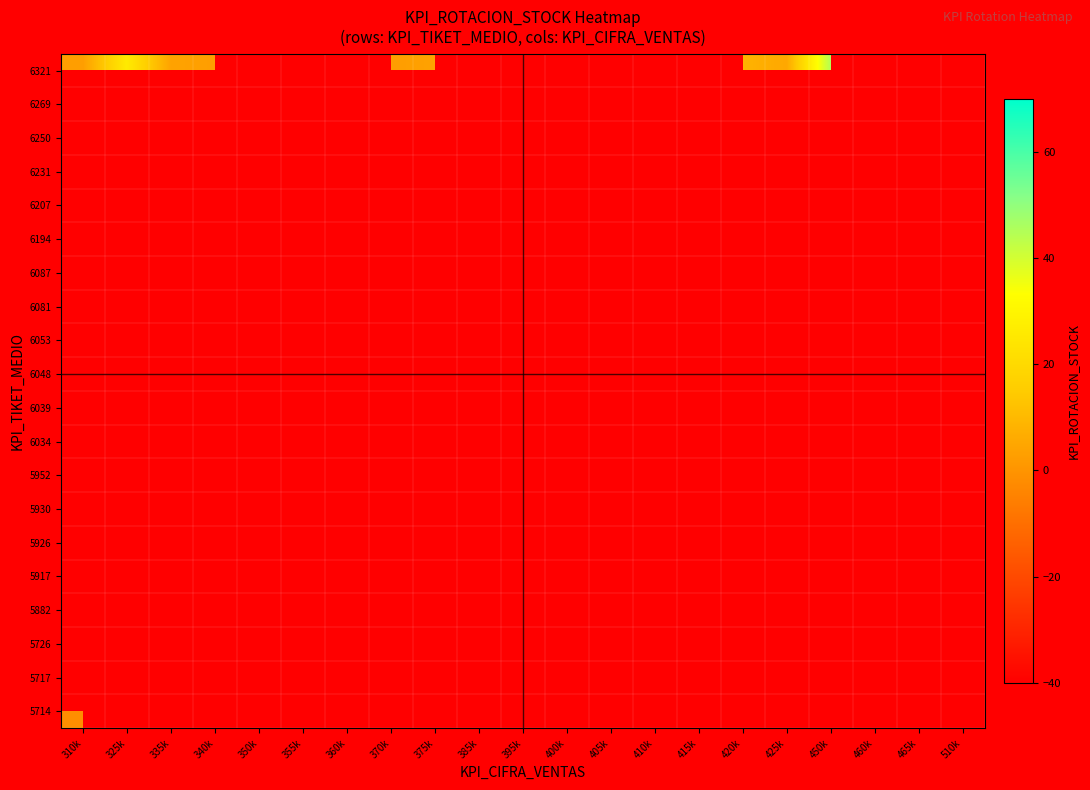

What is the greatest value displayed?

68.0